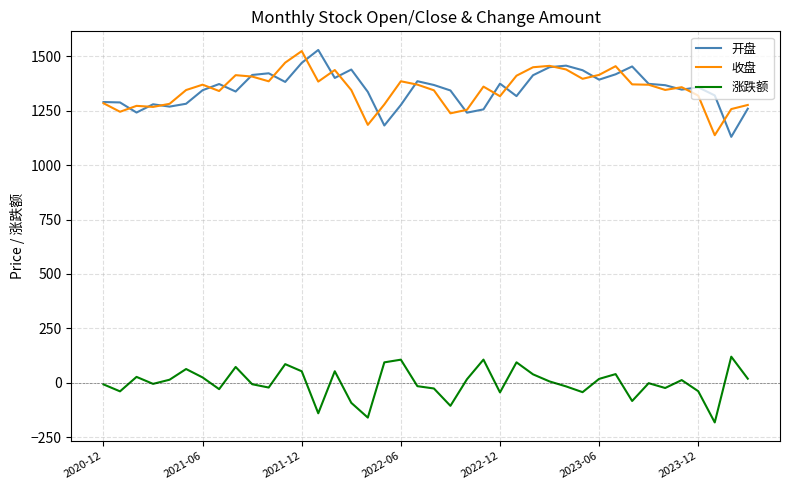

What is the maximum value for 收盘?

1523.8